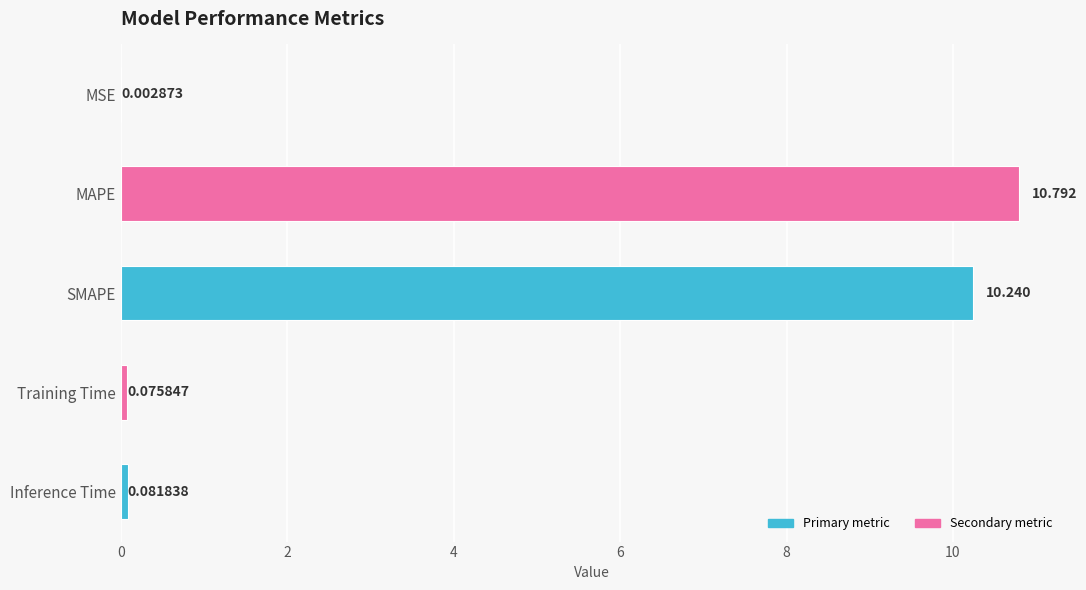

Are the bars horizontal?

Yes